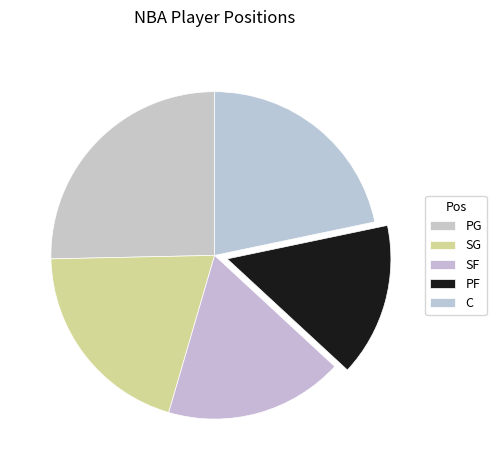

Rank the categories by value from highest to lowest.

PG, C, SG, SF, PF